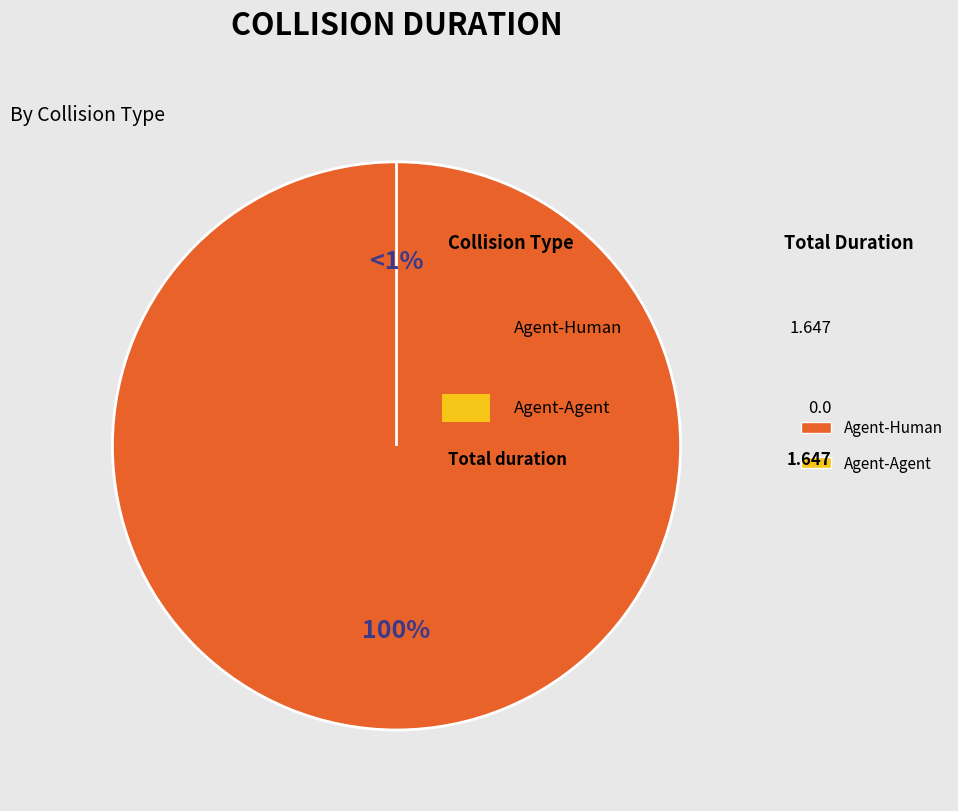

How many slices are in this pie chart?

2